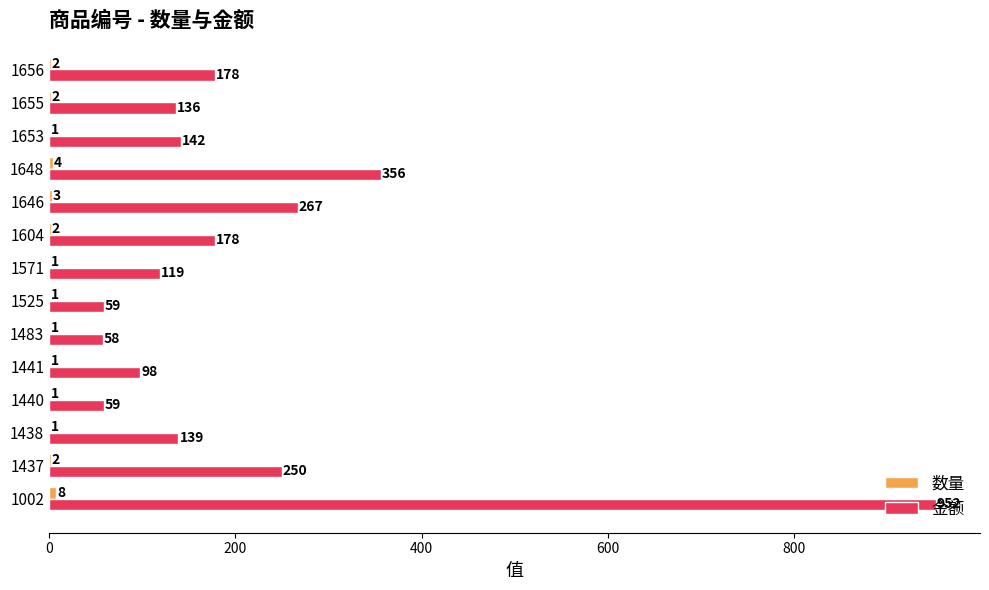

What is the sum of all 金额 values?

2991